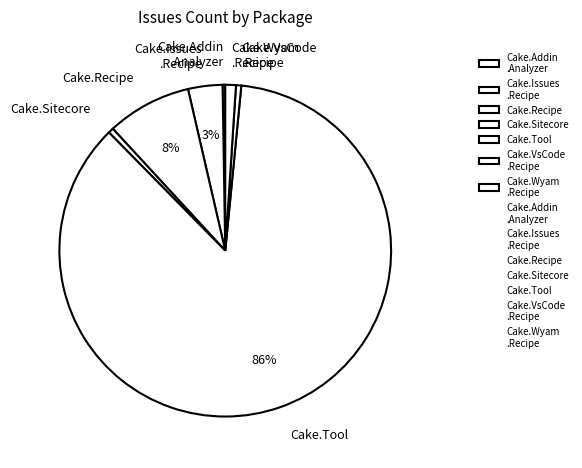

To the nearest percent, what is the difference between the largest and smallest slice percentages?

86%